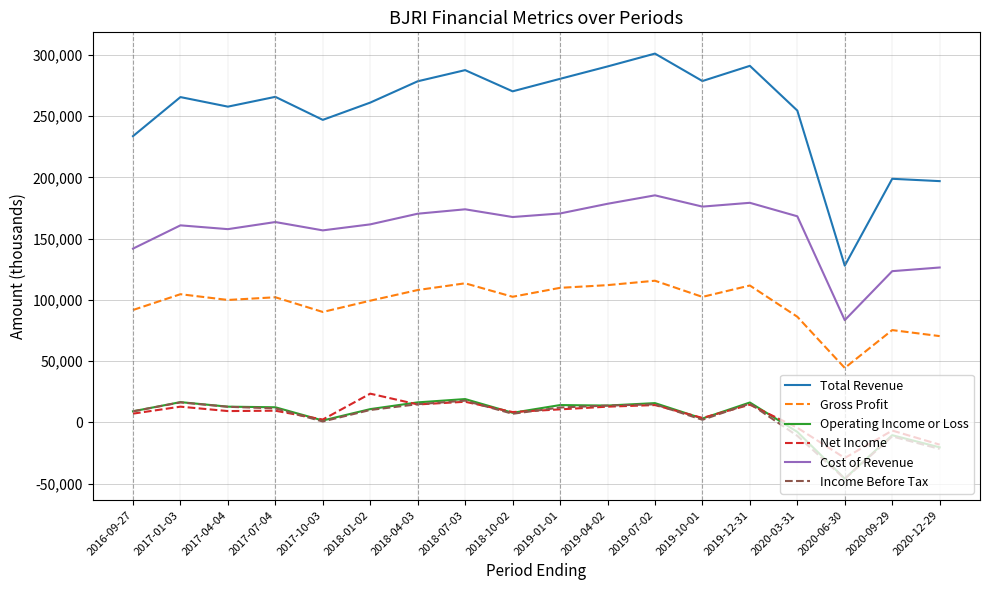

Which series has the largest range (max minus min)?

Total Revenue